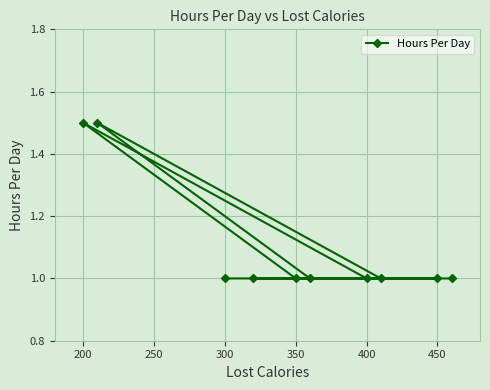

How many lines are shown in the chart?

1